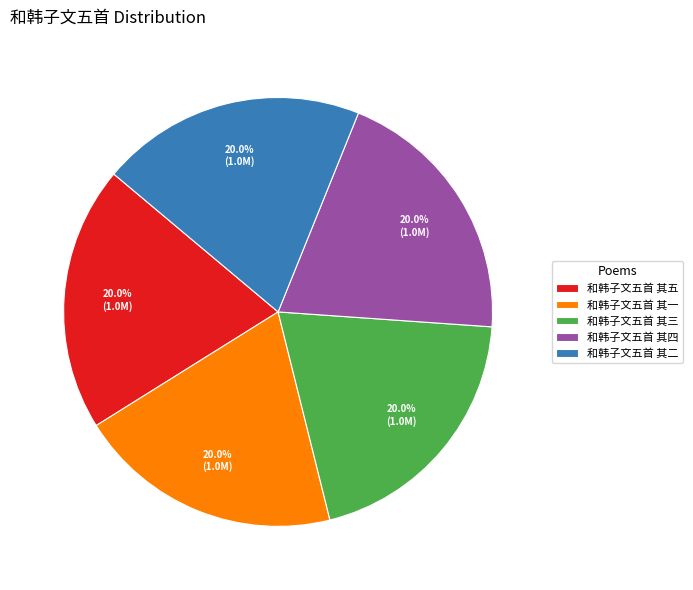

Combined, what portion of the pie is 和韩子文五首 其四 and 和韩子文五首 其一?

40.0%